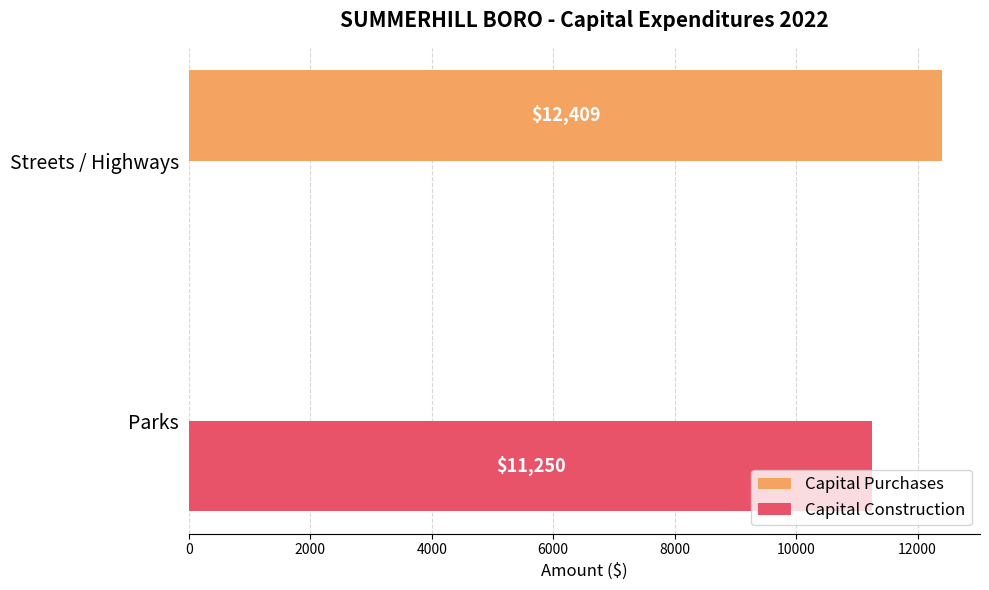

How many Capital Purchases values are between 0 and 12409?

2